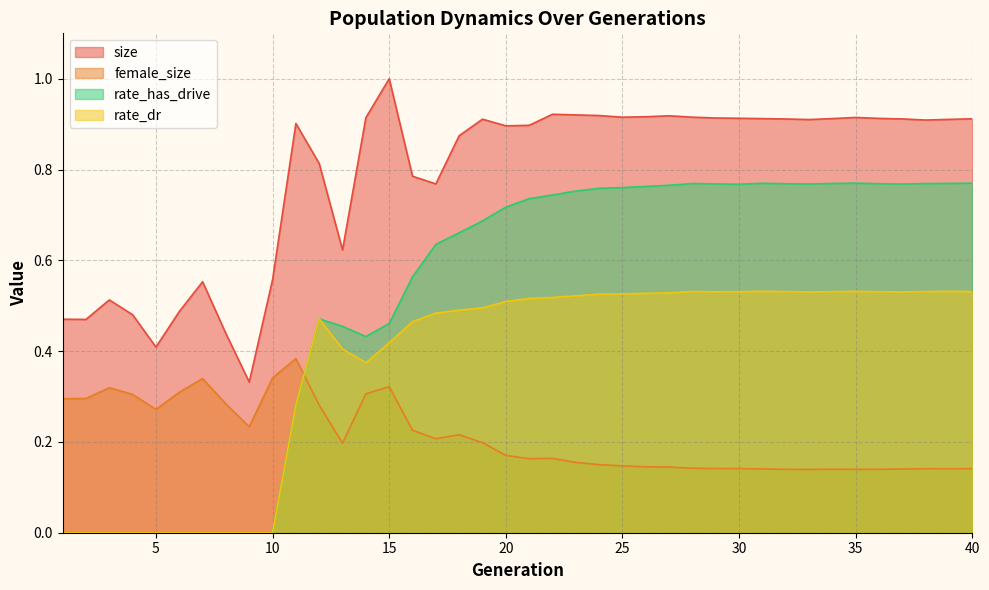

How many interior local valleys does the size series have?

9